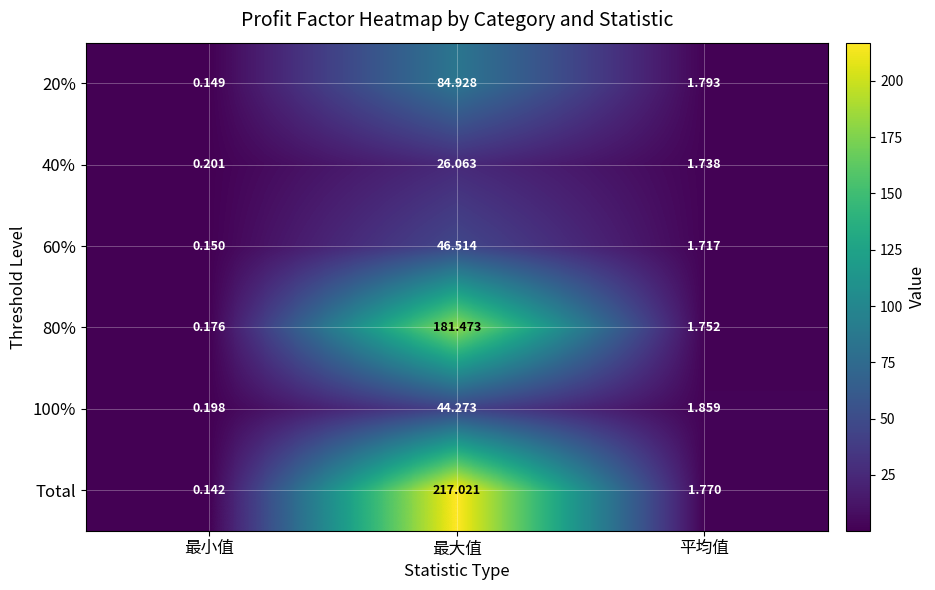

What is the total value across all series at 平均值?

10.6